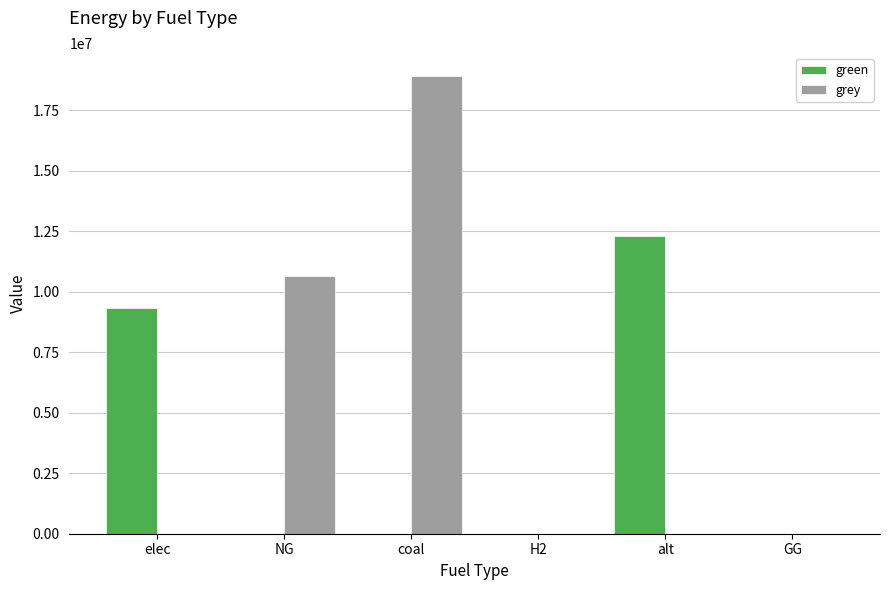

Reading left to right, transcribe all the data shown in this chart.

green: 9340137.1	0.0	0.0	0.0	12288253.3	0.0
grey: 0.0	10632587.5	18922657.3	0.0	0.0	0.0